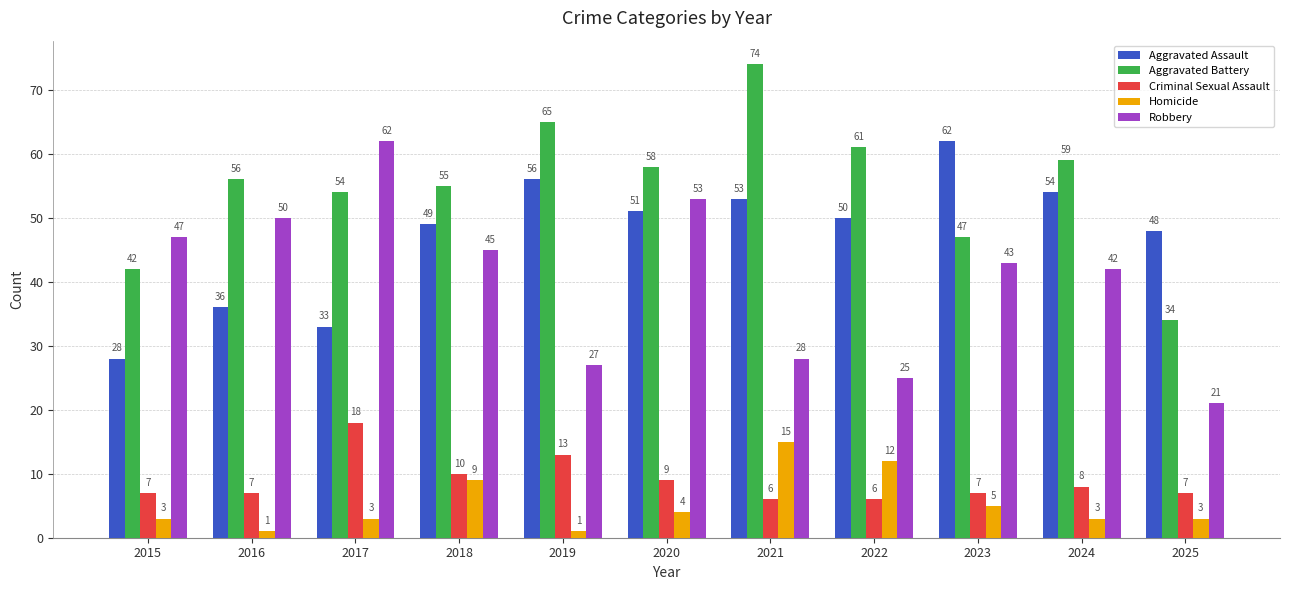

Reading left to right, extract all data points from this chart.

Aggravated Assault: 28	36	33	49	56	51	53	50	62	54	48
Aggravated Battery: 42	56	54	55	65	58	74	61	47	59	34
Criminal Sexual Assault: 7	7	18	10	13	9	6	6	7	8	7
Homicide: 3	1	3	9	1	4	15	12	5	3	3
Robbery: 47	50	62	45	27	53	28	25	43	42	21